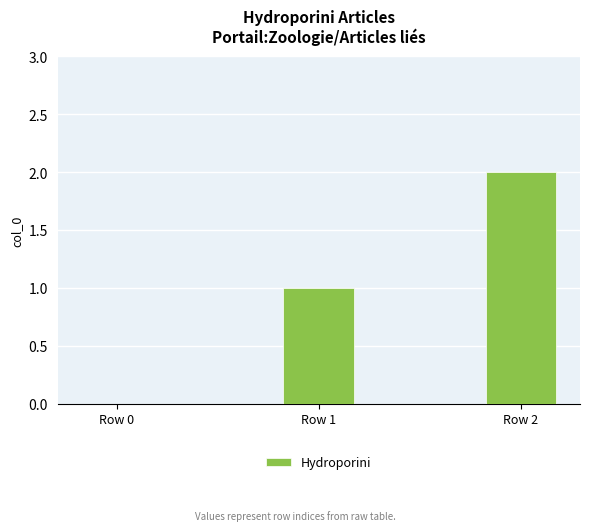

Count the values in the range 0 to 2.

3